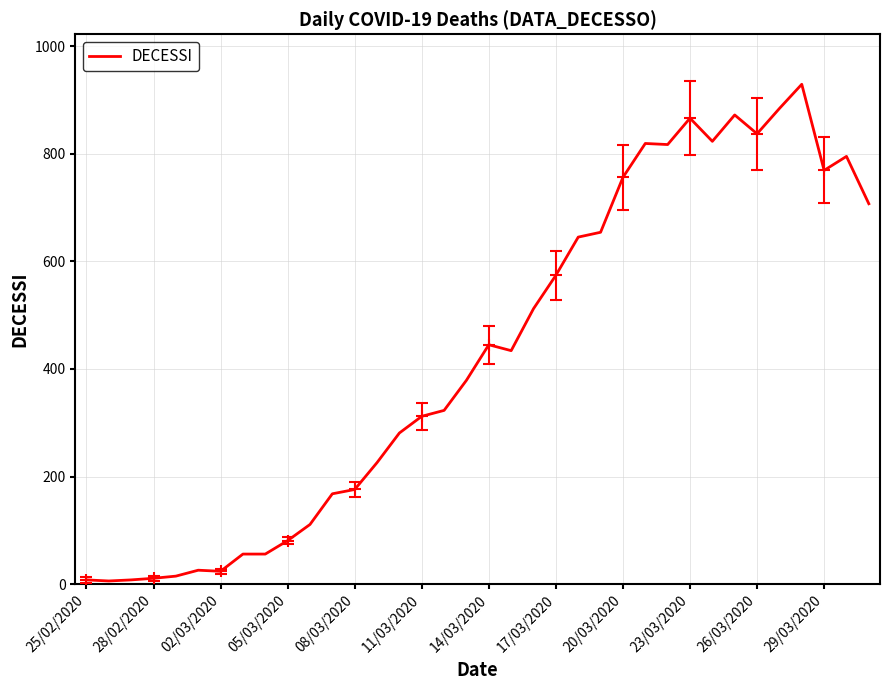

At which label is DECESSI closest to 467?

14/03/2020